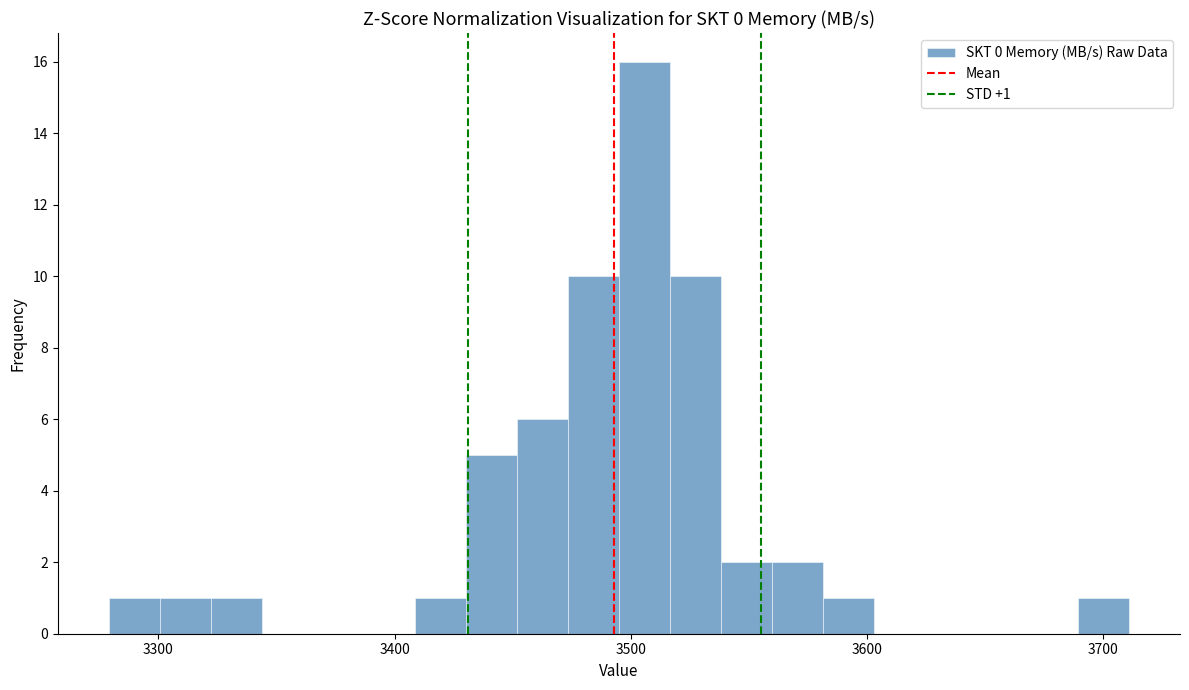

Around what value on the x-axis is the tallest bar? Give the approximate position of its centre, as read against the axis.

3510